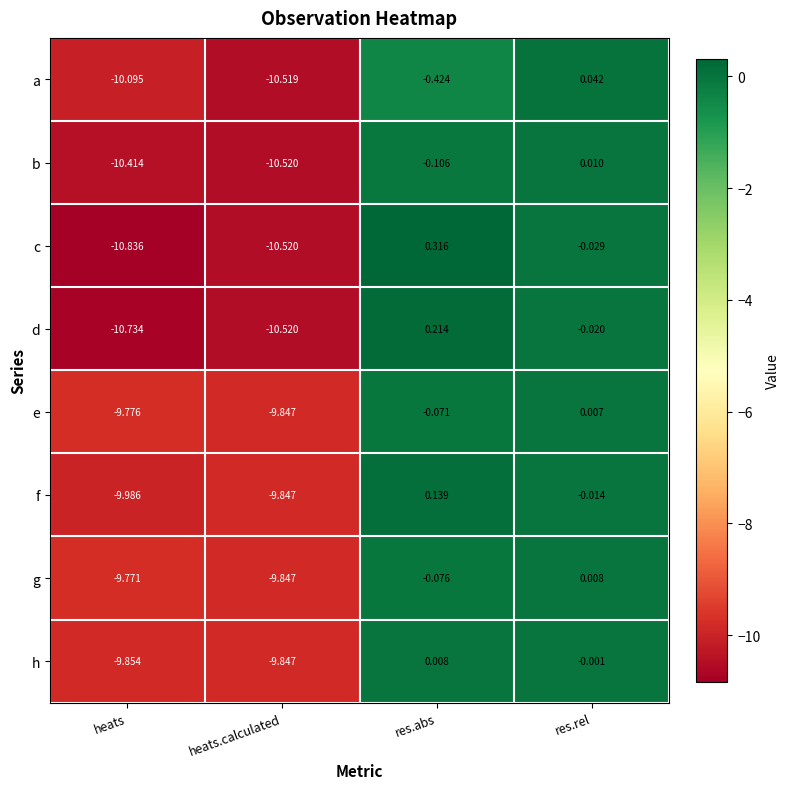

At which label does b reach its minimum?

heats.calculated